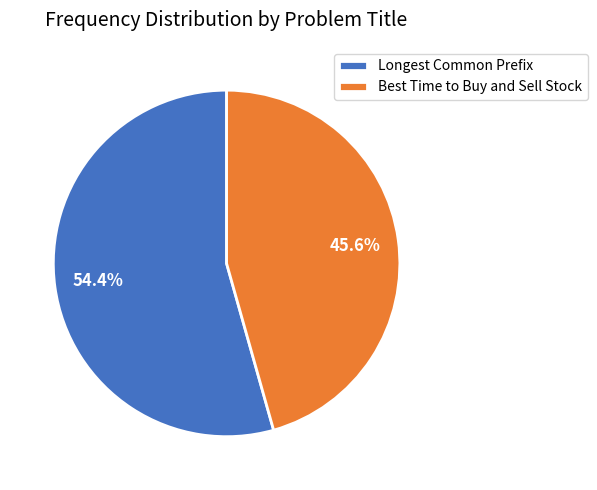

Rank the categories by value from lowest to highest.

Best Time to Buy and Sell Stock, Longest Common Prefix